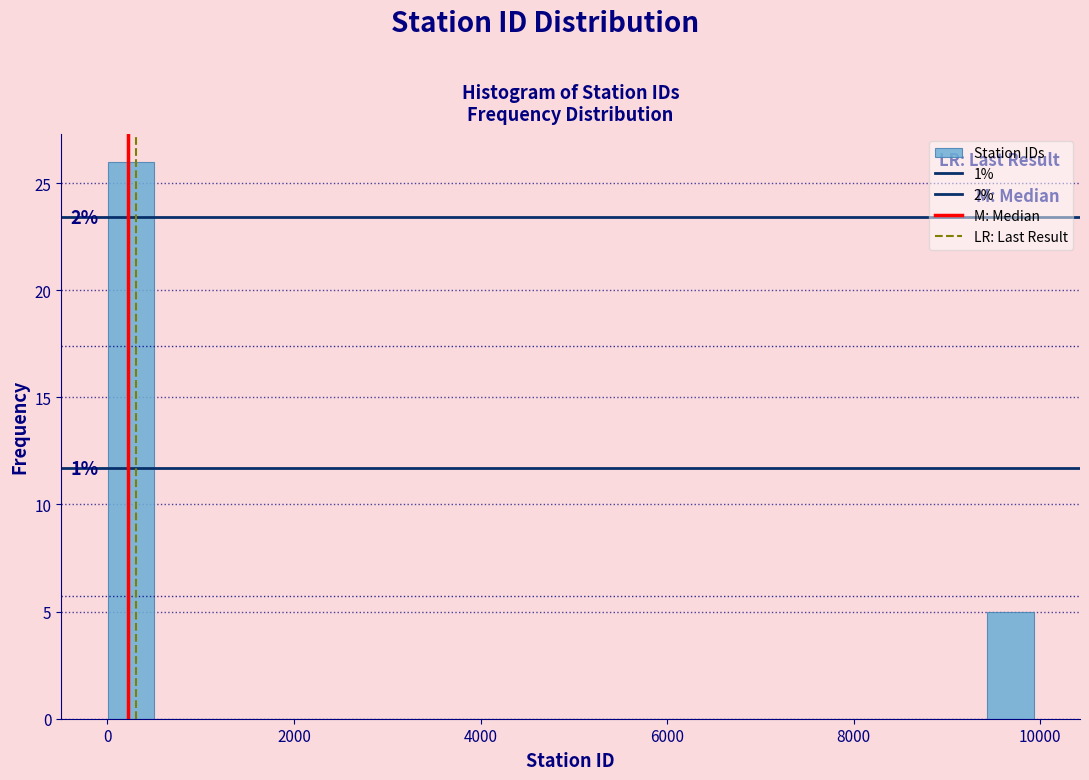

Read against the x-axis, roughly where is the centre of the tallest bar?

200